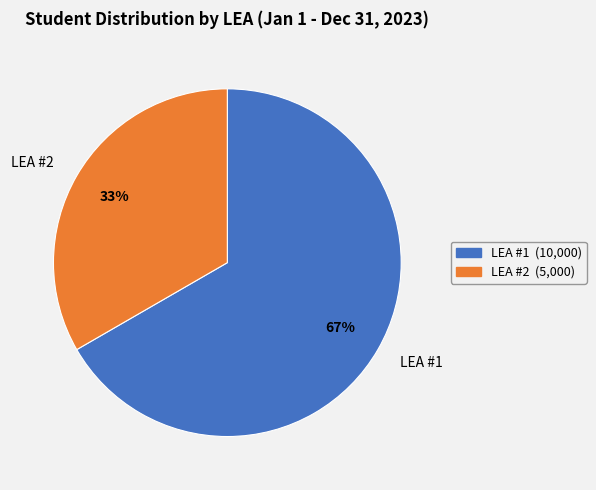

To the nearest percent, what is the average slice percentage?

50%